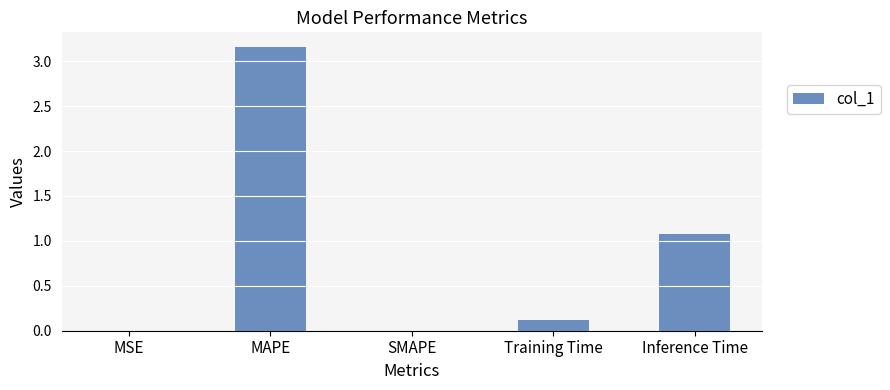

What is the sum of all values?

4.4